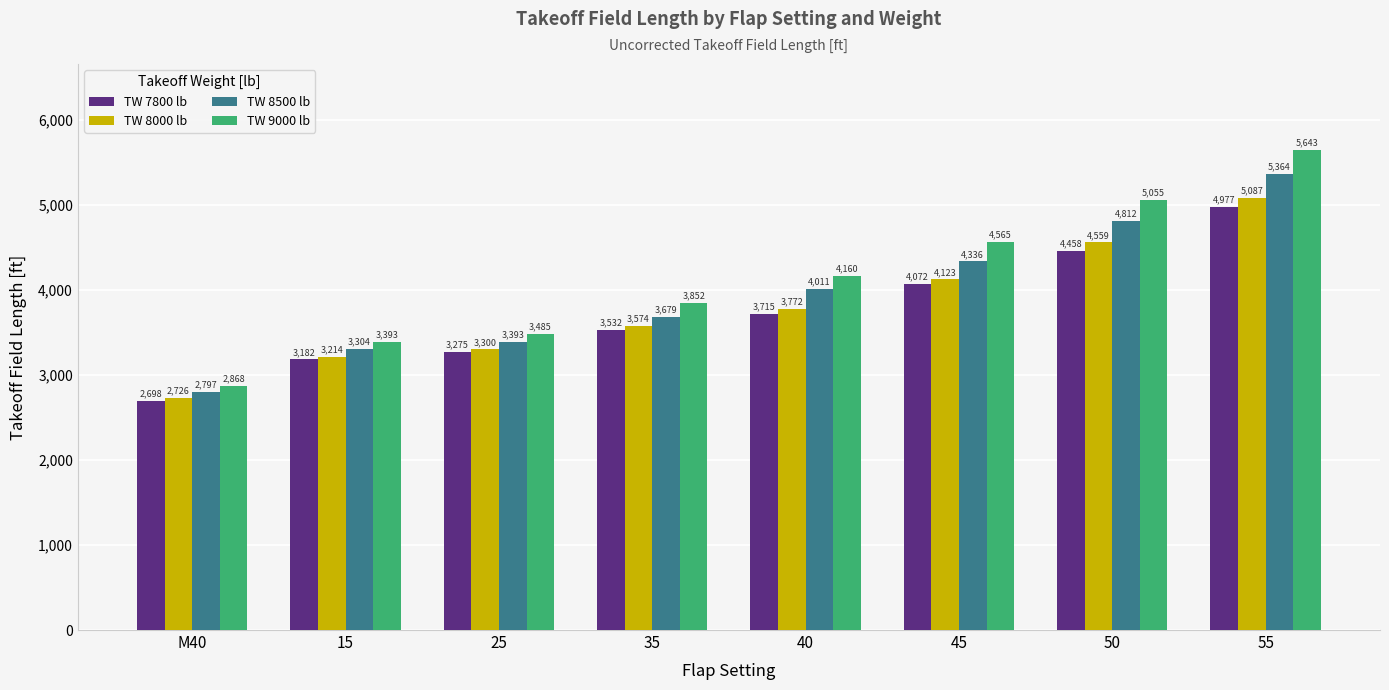

Is it true that TW 8000 lb equals 6071 at 45?

False